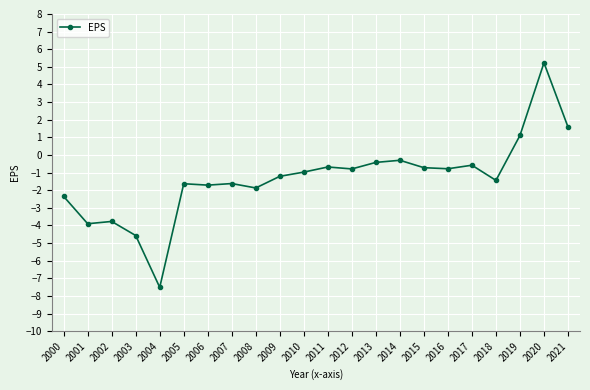

Is this an area chart (filled region under the line)?

No